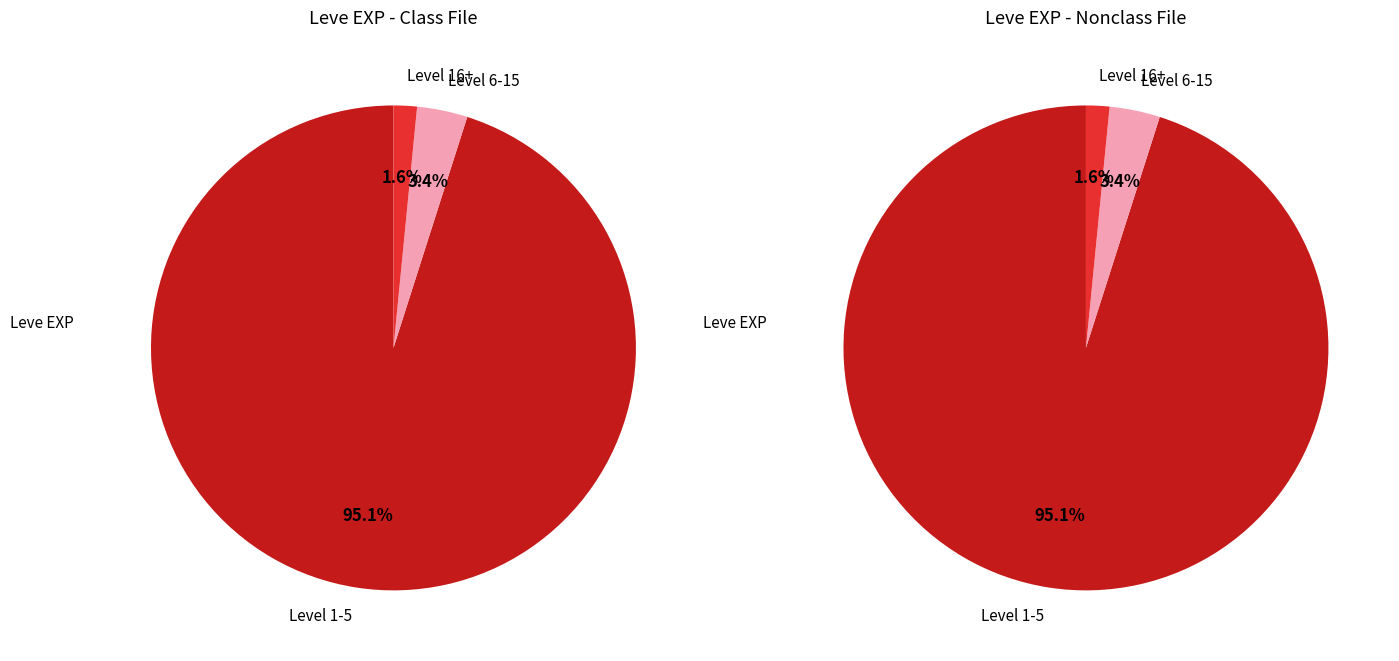

The Bronze Spear slice represents 0% of the pie. True or false?

True